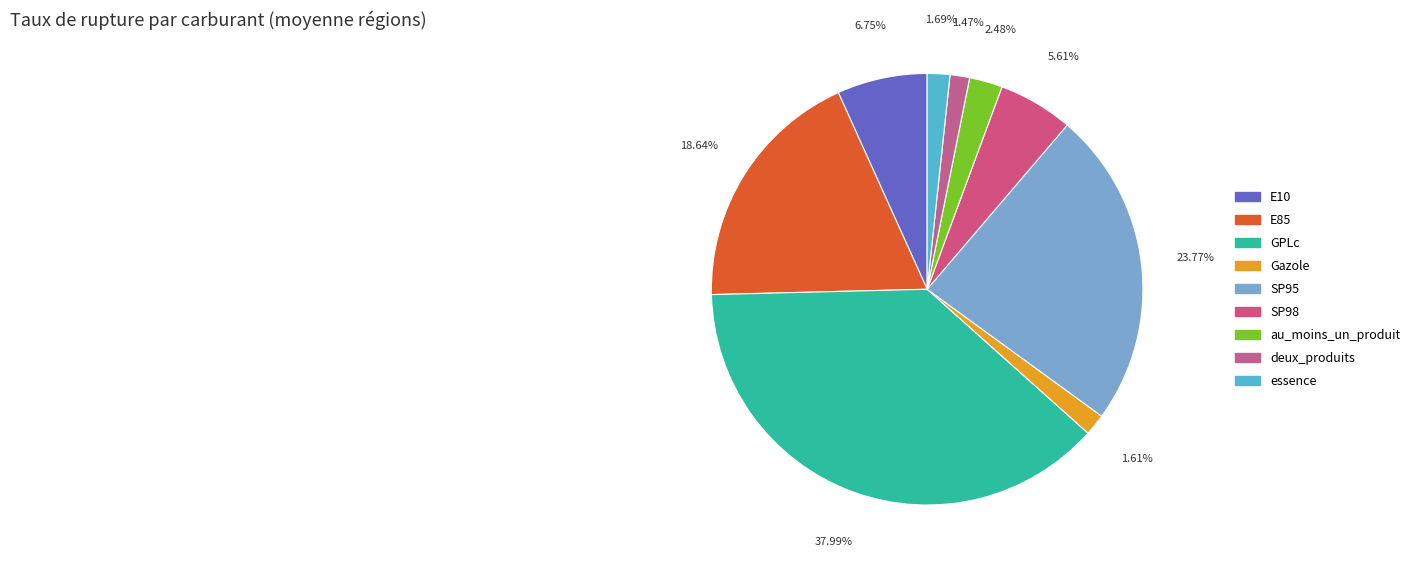

Rank the categories by value from highest to lowest.

GPLc, SP95, E85, E10, SP98, au_moins_un_produit, essence, Gazole, deux_produits